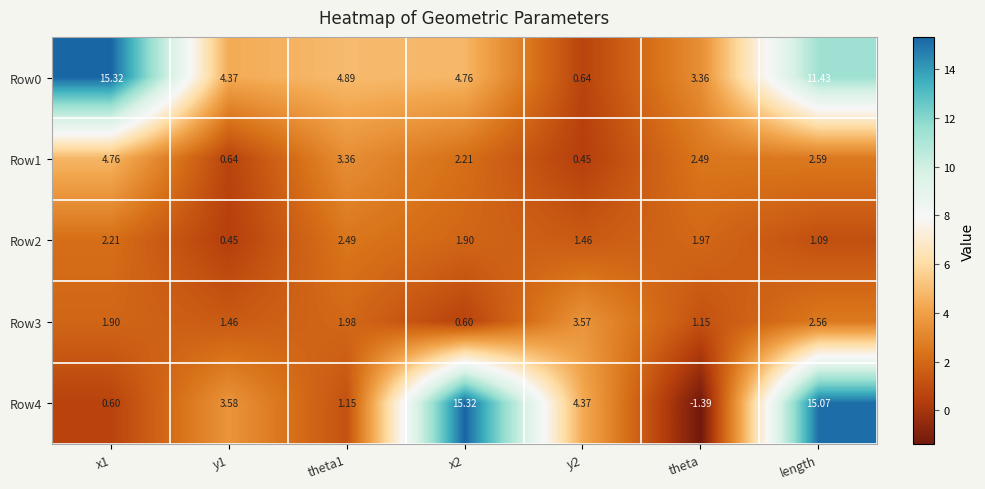

Is the value of Row4 at y1 greater than the value of Row3 at theta?

Yes